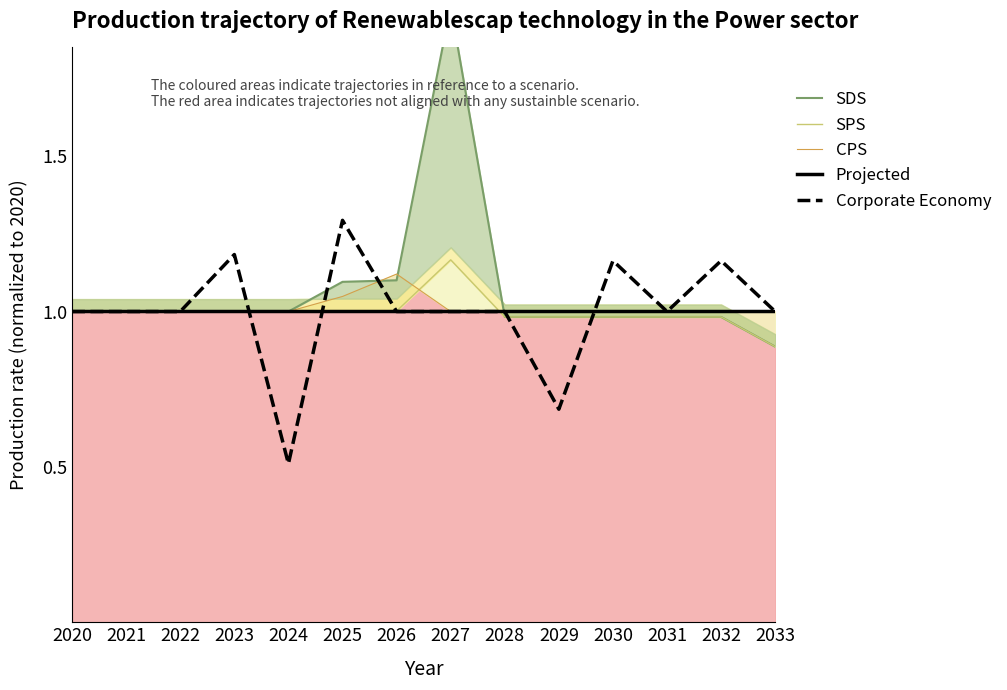

What is the sum of all SPS values?

14.0